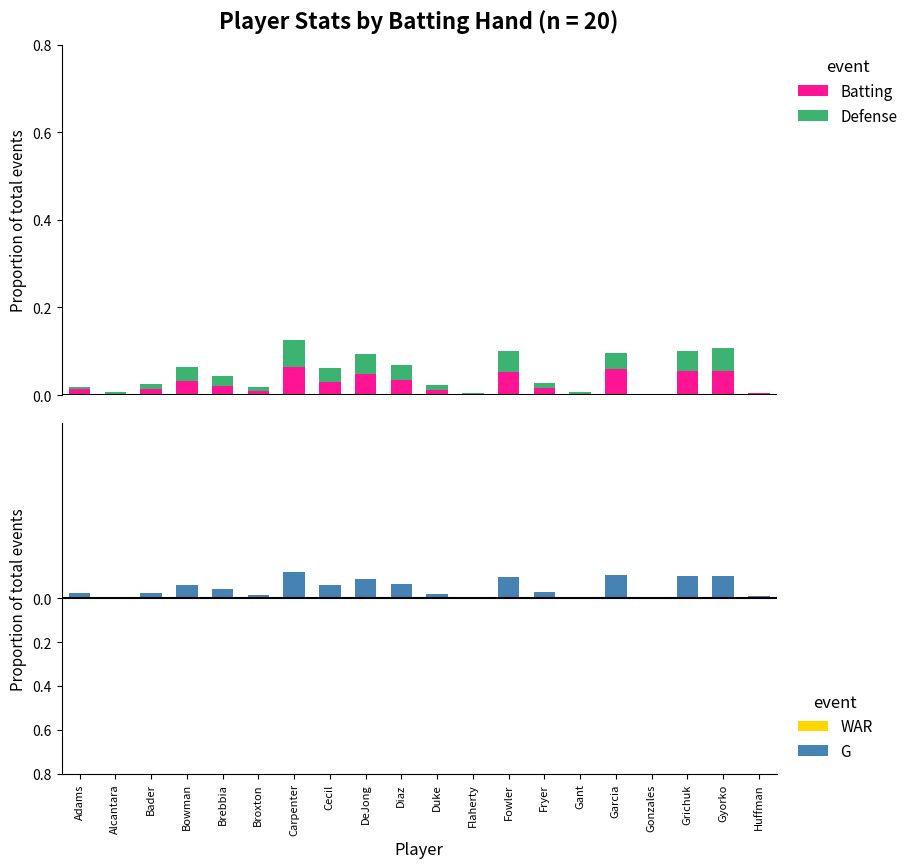

Reading left to right, what are all the values shown in this chart?

Batting: Adams=0.0	Alcantara=0.0	Bader=0.0	Bowman=0.0	Brebbia=0.0	Broxton=0.0	Carpenter=0.1	Cecil=0.0	DeJong=0.0	Diaz=0.0	Duke=0.0	Flaherty=0.0	Fowler=0.1	Fryer=0.0	Gant=0.0	Garcia=0.1	Gonzales=0.0	Grichuk=0.1	Gyorko=0.1	Huffman=0.0
Defense: Adams=0.0	Alcantara=0.0	Bader=0.0	Bowman=0.0	Brebbia=0.0	Broxton=0.0	Carpenter=0.1	Cecil=0.0	DeJong=0.0	Diaz=0.0	Duke=0.0	Flaherty=0.0	Fowler=0.0	Fryer=0.0	Gant=0.0	Garcia=0.0	Gonzales=0.0	Grichuk=0.0	Gyorko=0.1	Huffman=0.0
WAR: Adams=0.0	Alcantara=0.0	Bader=0.0	Bowman=0.0	Brebbia=0.0	Broxton=0.0	Carpenter=0.0	Cecil=0.0	DeJong=0.0	Diaz=0.0	Duke=0.0	Flaherty=0.0	Fowler=0.0	Fryer=0.0	Gant=0.0	Garcia=0.0	Gonzales=0.0	Grichuk=0.0	Gyorko=0.0	Huffman=0.0
G: Adams=-0.0	Alcantara=-0.0	Bader=-0.0	Bowman=-0.1	Brebbia=-0.0	Broxton=-0.0	Carpenter=-0.1	Cecil=-0.1	DeJong=-0.1	Diaz=-0.1	Duke=-0.0	Flaherty=-0.0	Fowler=-0.1	Fryer=-0.0	Gant=-0.0	Garcia=-0.1	Gonzales=-0.0	Grichuk=-0.1	Gyorko=-0.1	Huffman=-0.0